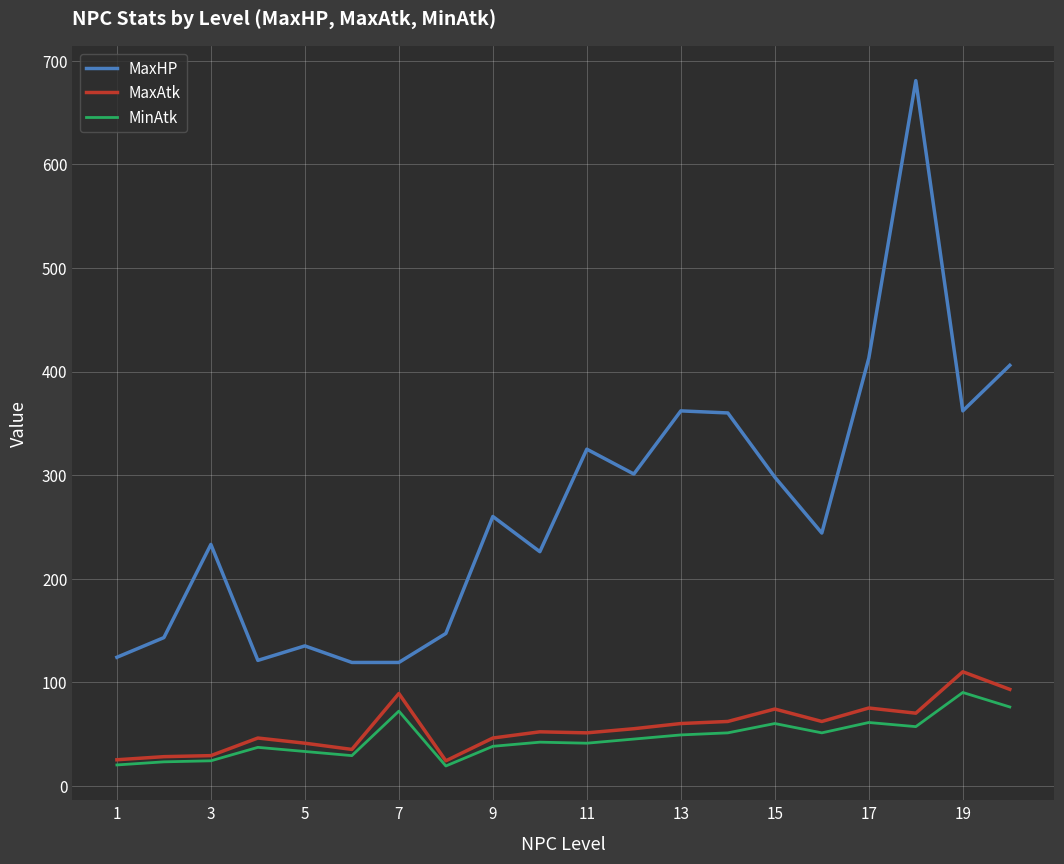

True or false: MaxHP and MinAtk intersect in this chart.

False